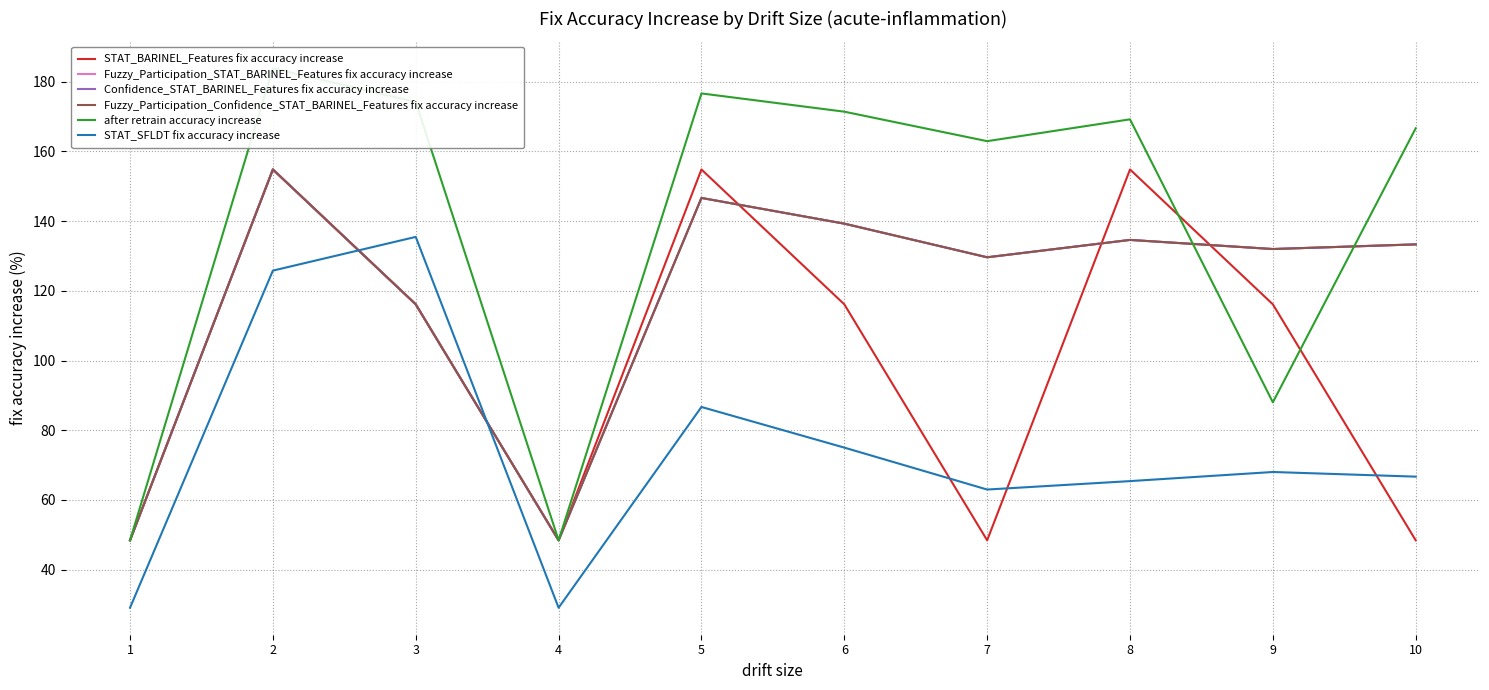

Which series changed the most between 6 and 9?

after retrain accuracy increase